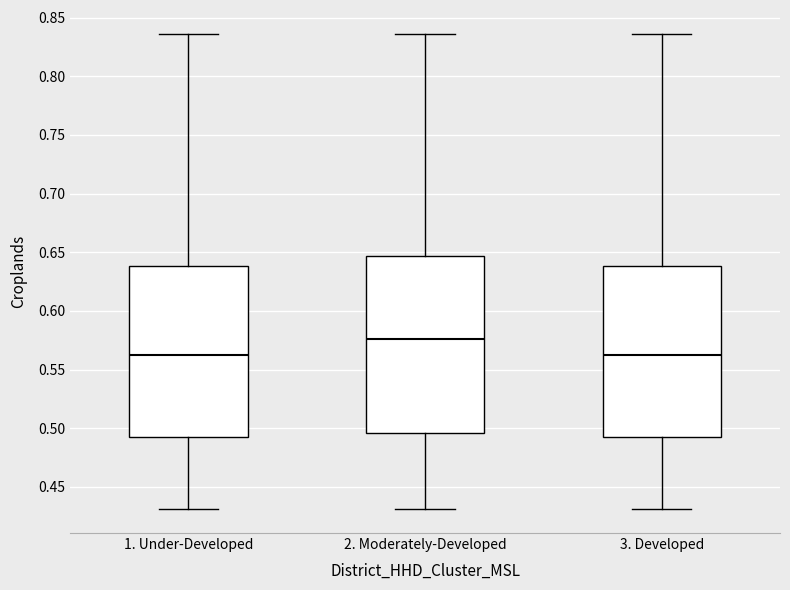

Reading left to right, read every box against the y-axis: the position of its median line, the range the box covers, and the ends of its whiskers. The values are not printed on the chart, so give them approximately, as read against the axis.

1. Under-Developed: median 0.560, box 0.495 to 0.640, whiskers 0.430 to 0.835
2. Moderately-Developed: median 0.575, box 0.495 to 0.645, whiskers 0.430 to 0.835
3. Developed: median 0.560, box 0.495 to 0.640, whiskers 0.430 to 0.835